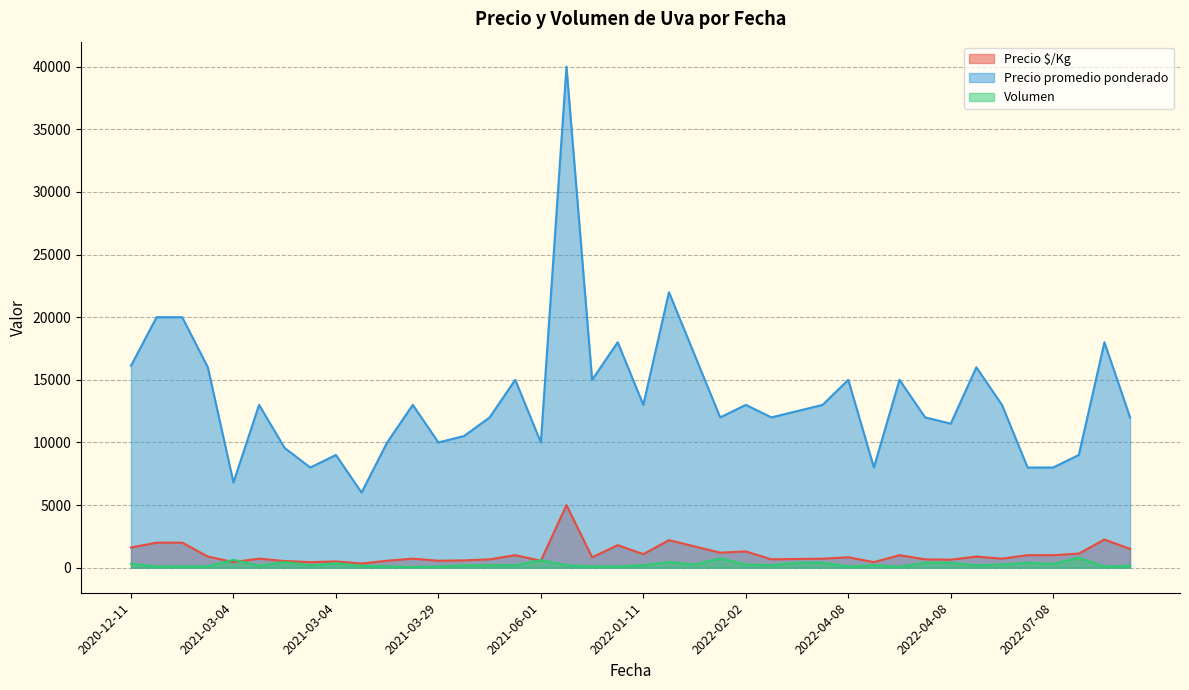

Where does the Precio promedio ponderado series first go above 13000?

2020-12-11